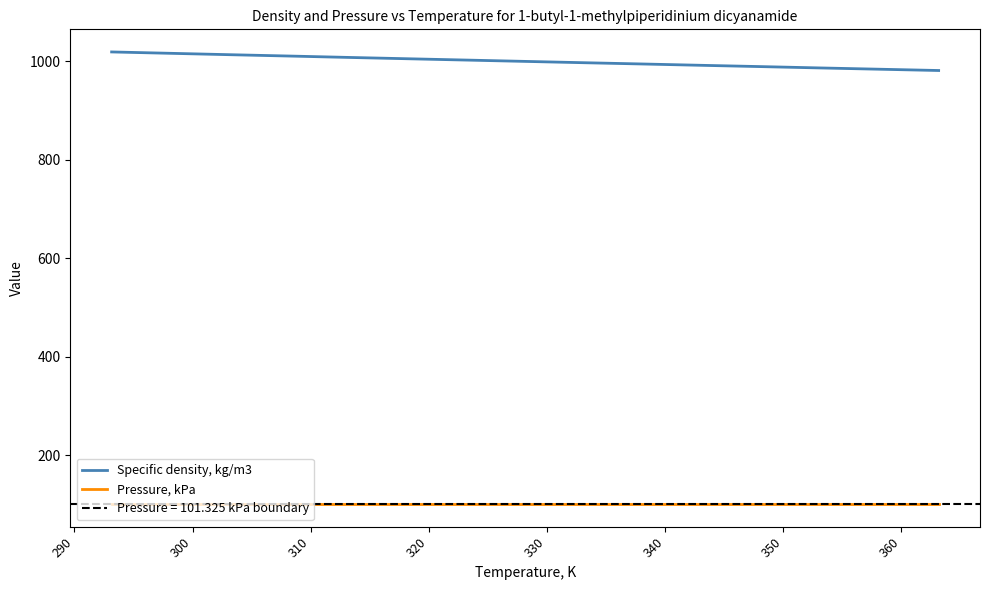

Reading left to right, extract all data points from this chart.

Specific density, kg/m3: 1019.4	1016.6	1013.8	1011.1	1008.3	1005.6	1002.9	1000.2	997.5	994.9	992.2	989.6	986.9	984.3	981.7
Pressure, kPa: 101.3	101.3	101.3	101.3	101.3	101.3	101.3	101.3	101.3	101.3	101.3	101.3	101.3	101.3	101.3